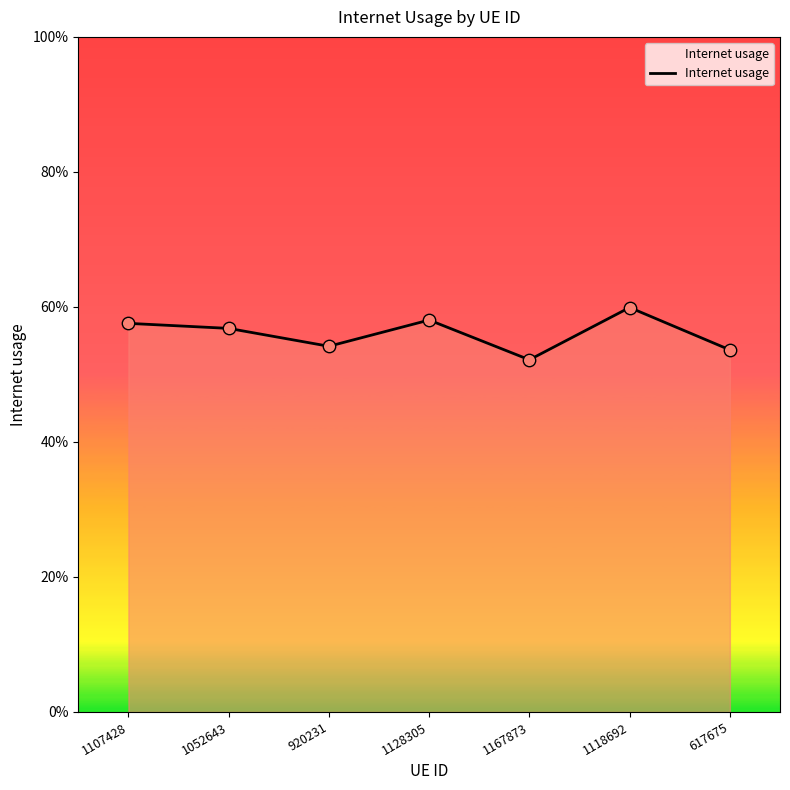

What is the change in value from 1107428 to 1167873?

-0.1